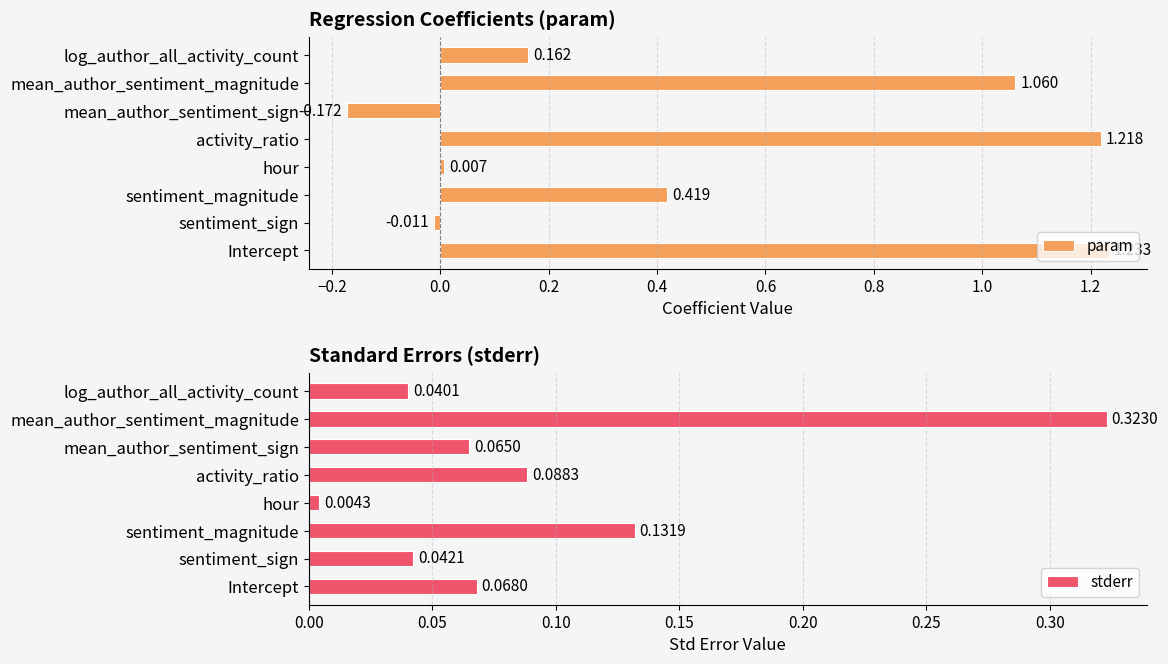

At how many categories does at least one series exceed 0?

8